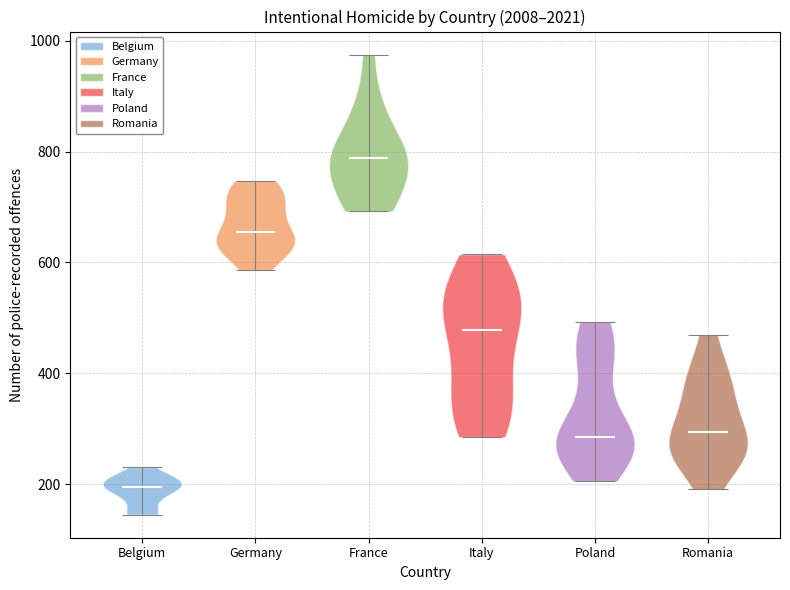

Which violin has the highest median line?

France